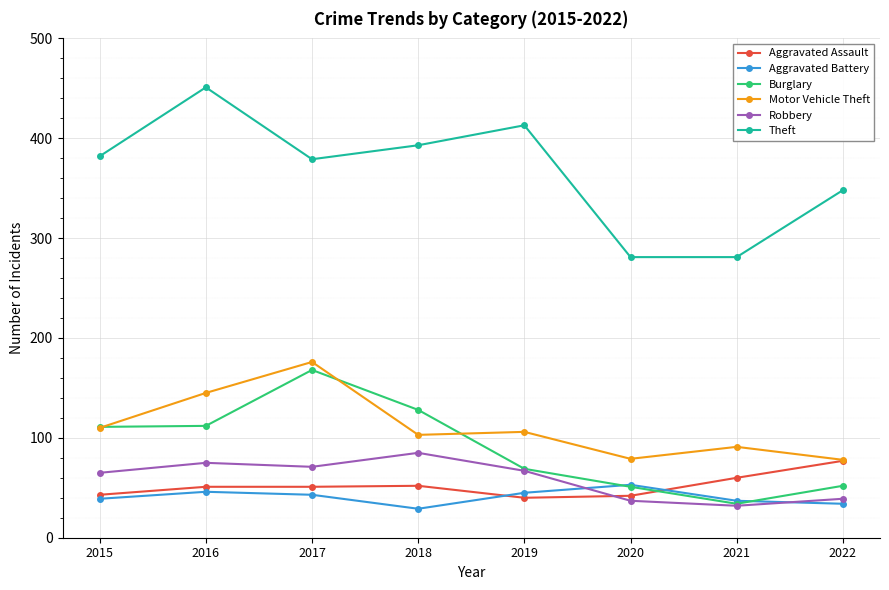

What is the maximum value for Motor Vehicle Theft?

176